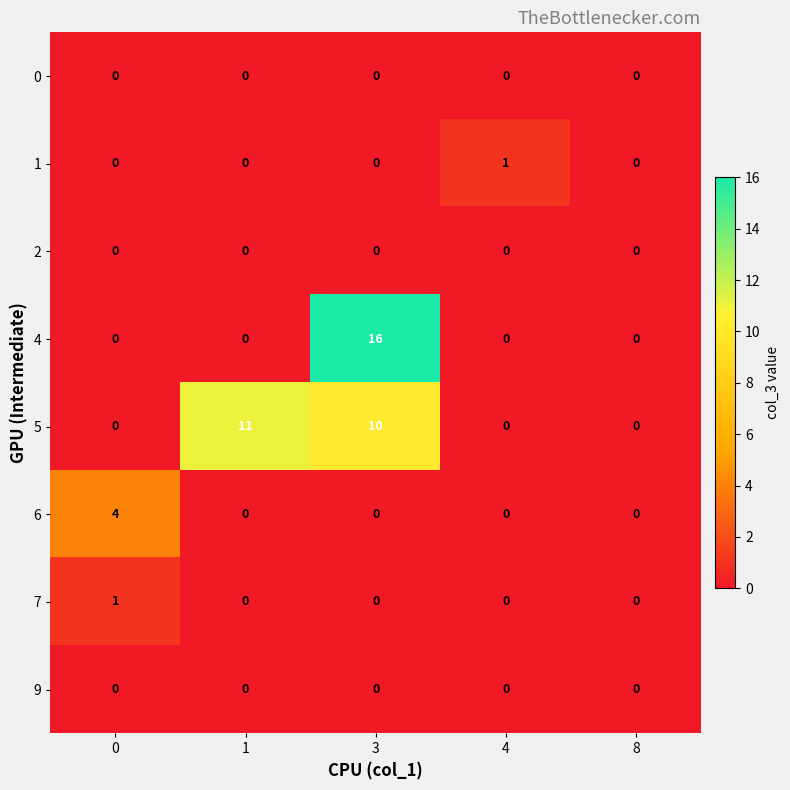

Which series has the largest total across all categories?

5